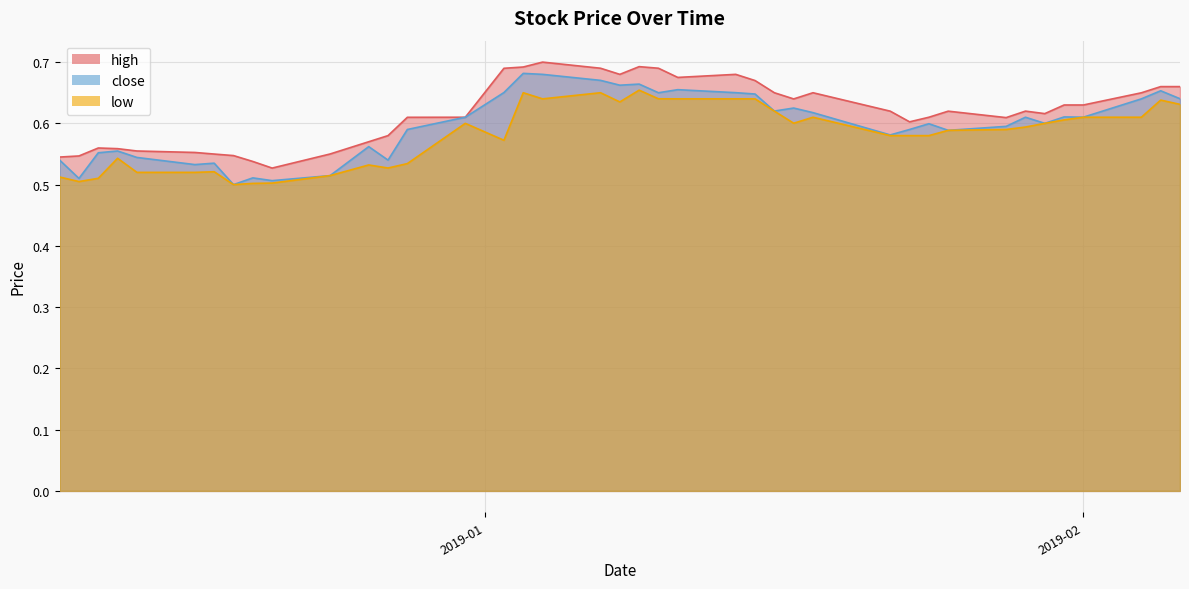

At 2019-01-07, list the series in order from smallest to largest.

low, close, high